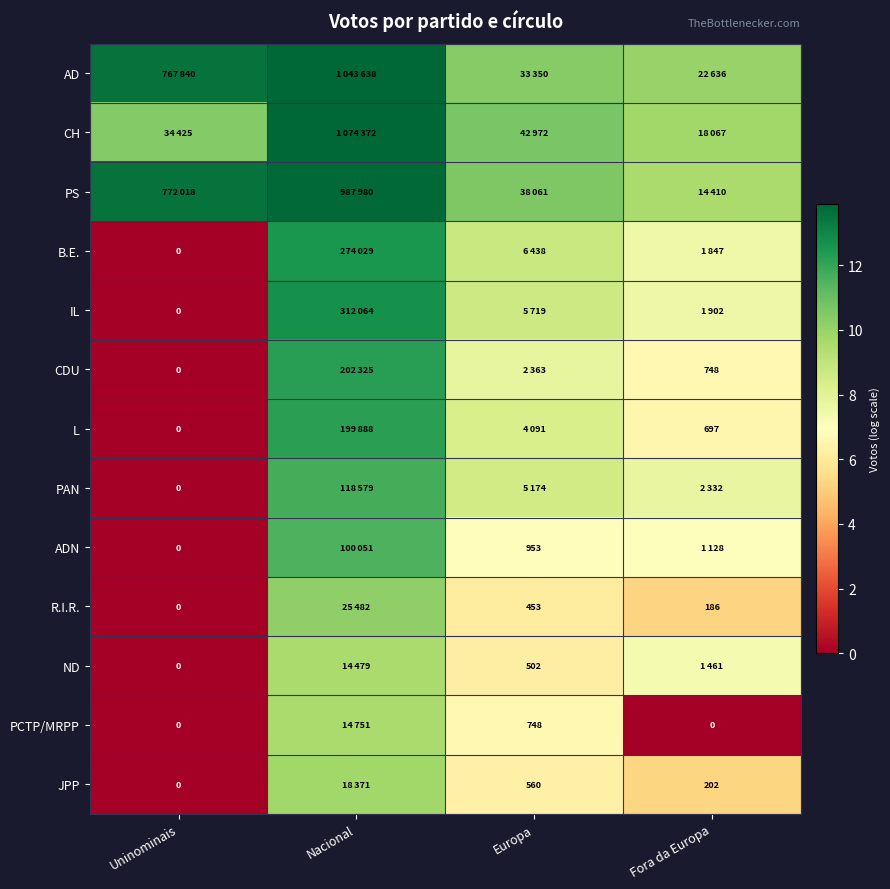

What is the sum of all R.I.R. values?

21.5